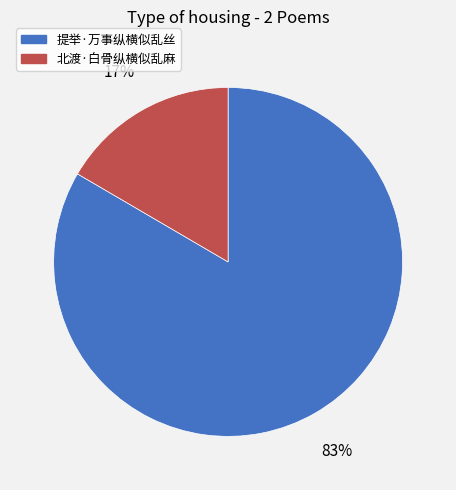

To the nearest percent, what is the combined percentage of 提举·万事纵横似乱丝 and 北渡·白骨纵横似乱麻?

100%